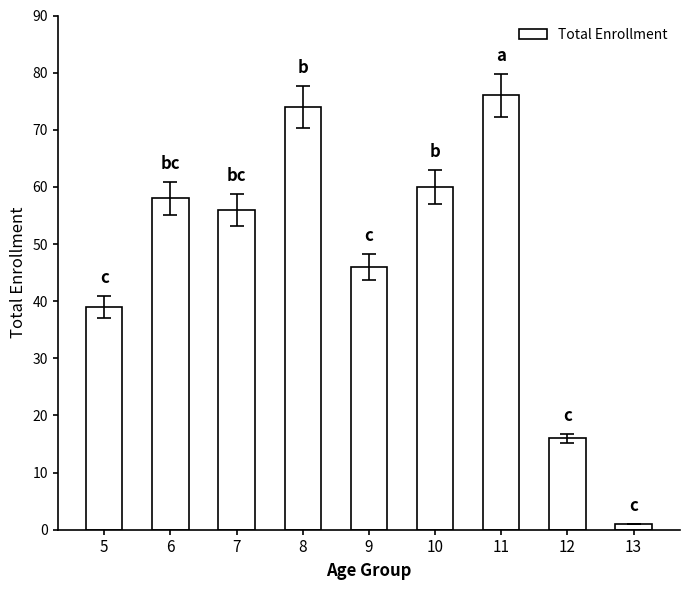

What is the greatest value displayed?

76